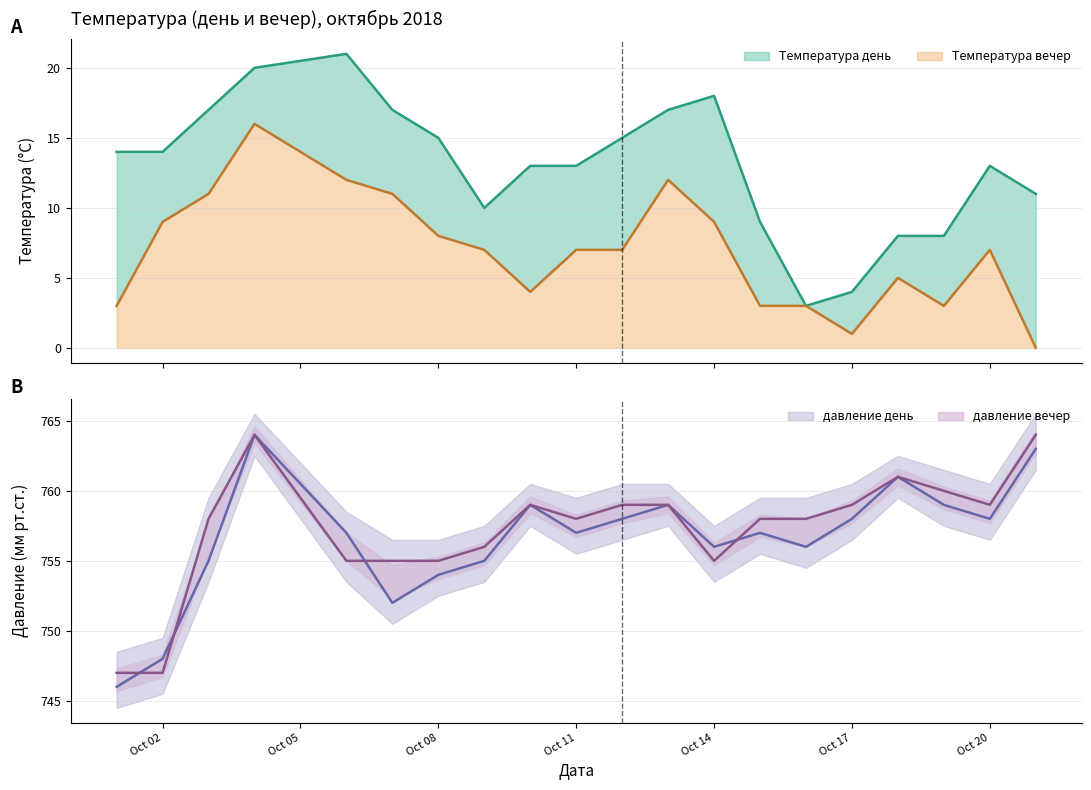

What is the maximum value for Температура вечер?

16